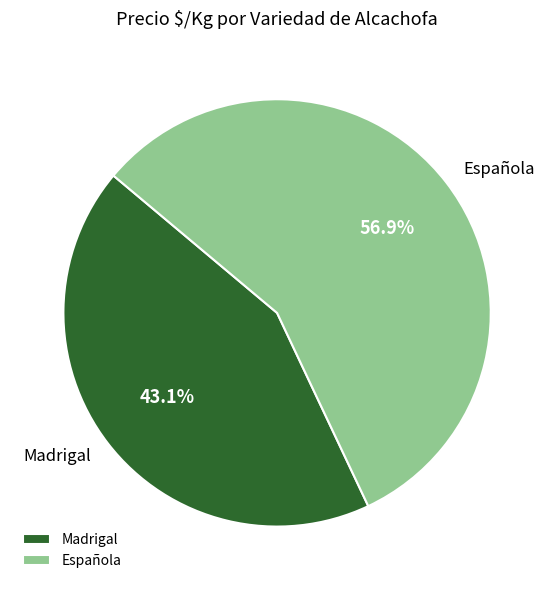

What percentage is NOT represented by Española?

43.1%